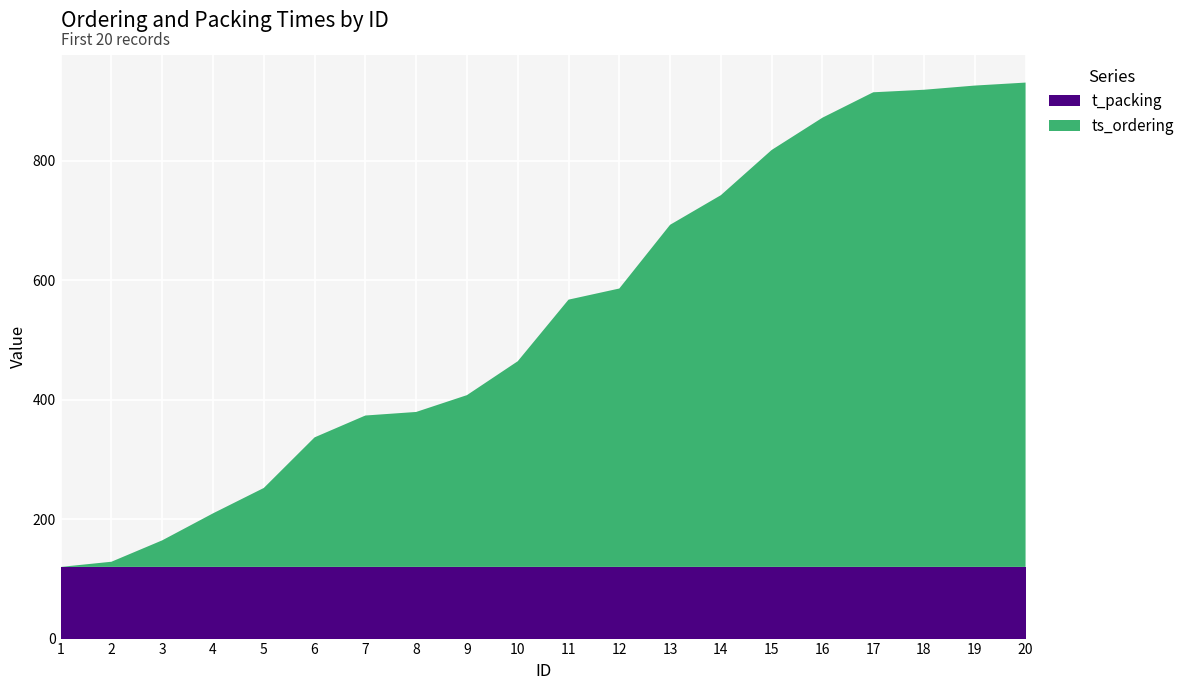

Reading right to left, list all the values displayed in this chart.

ts_ordering: 811.0	806.0	799.0	794.8	752.2	698.1	622.5	572.8	466.2	447.5	344.4	287.6	259.5	253.5	216.9	132.2	89.7	44.5	8.7	0.0
t_packing: 120.0	120.0	120.0	120.0	120.0	120.0	120.0	120.0	120.0	120.0	120.0	120.0	120.0	120.0	120.0	120.0	120.0	120.0	120.0	120.0